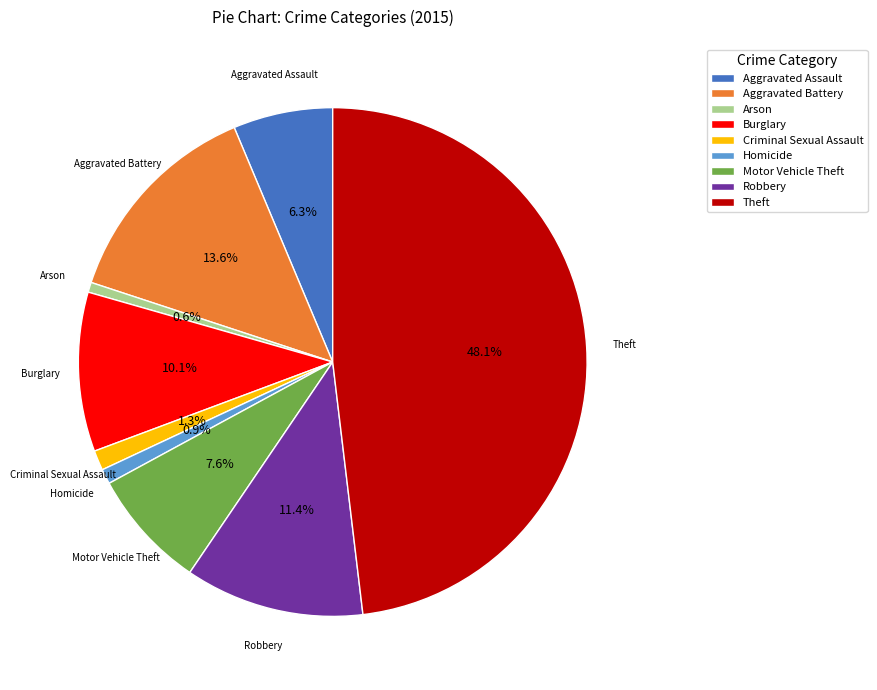

Is it true that Burglary is 10% of the pie?

True